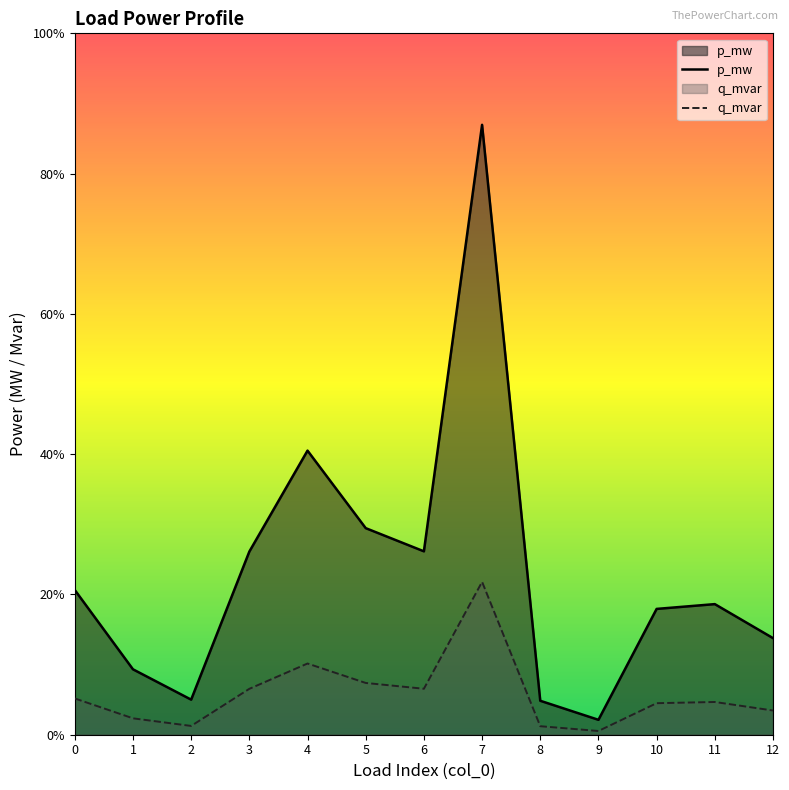

Rank the series at 0 from highest to lowest value.

p_mw, q_mvar